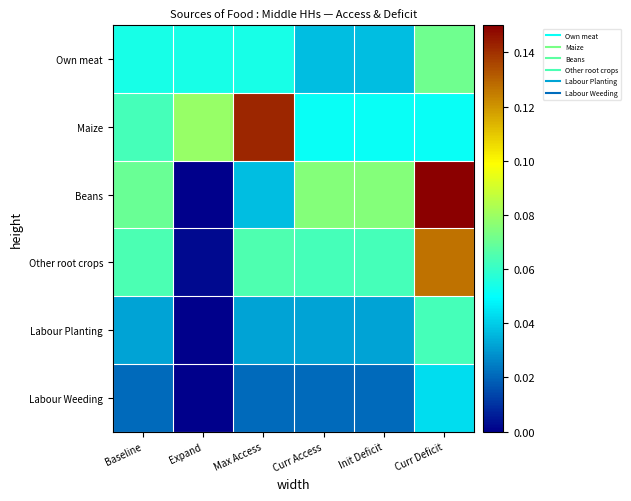

Which series changed the most between Expand and Curr Access?

Beans